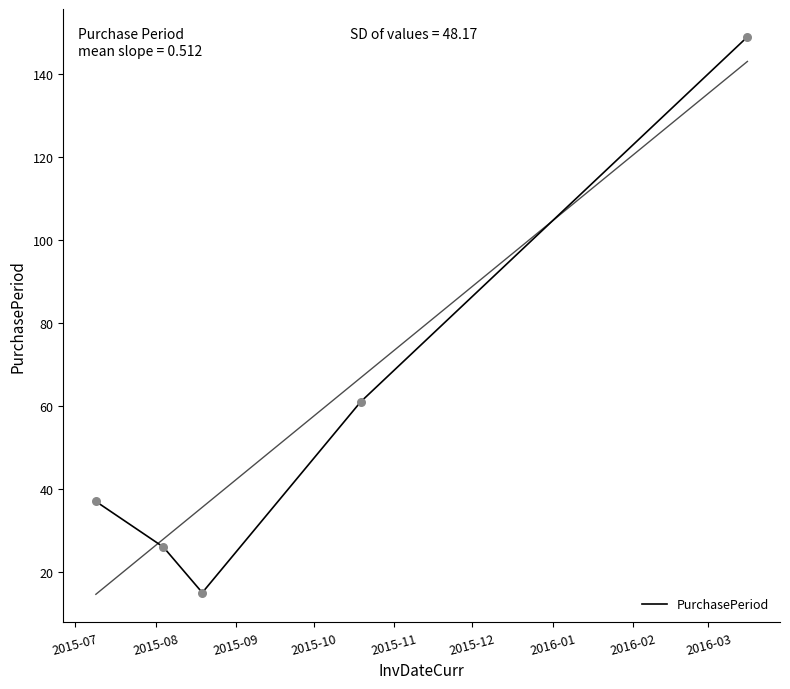

What is the ratio of the value at 2015-09 to the value at 2015-10?

0.2